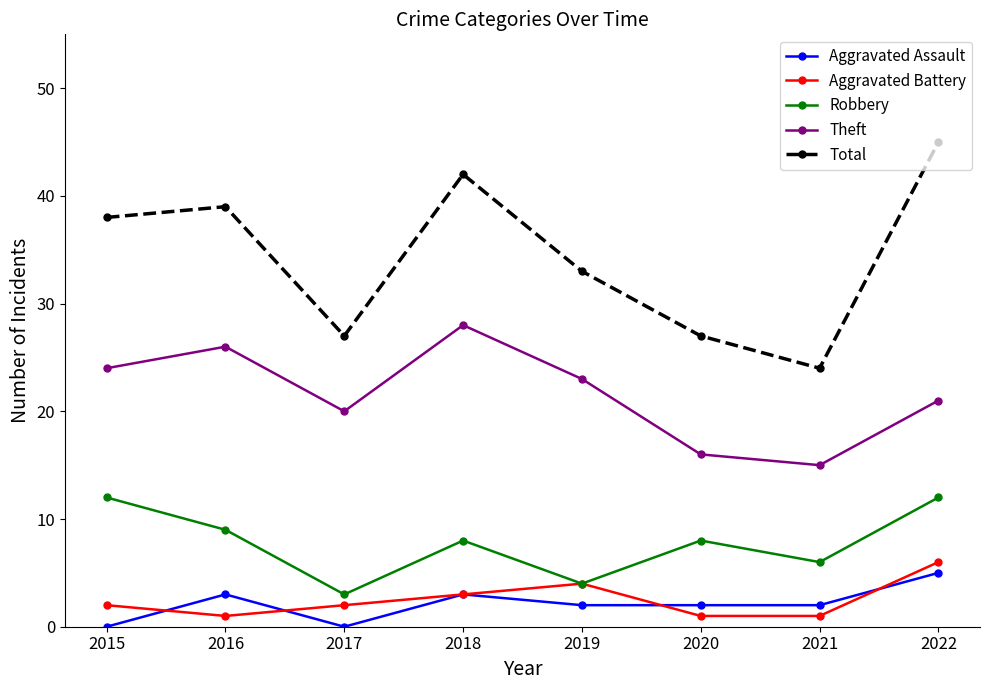

What are all the series names shown in the legend?

Aggravated Assault, Aggravated Battery, Robbery, Theft, Total